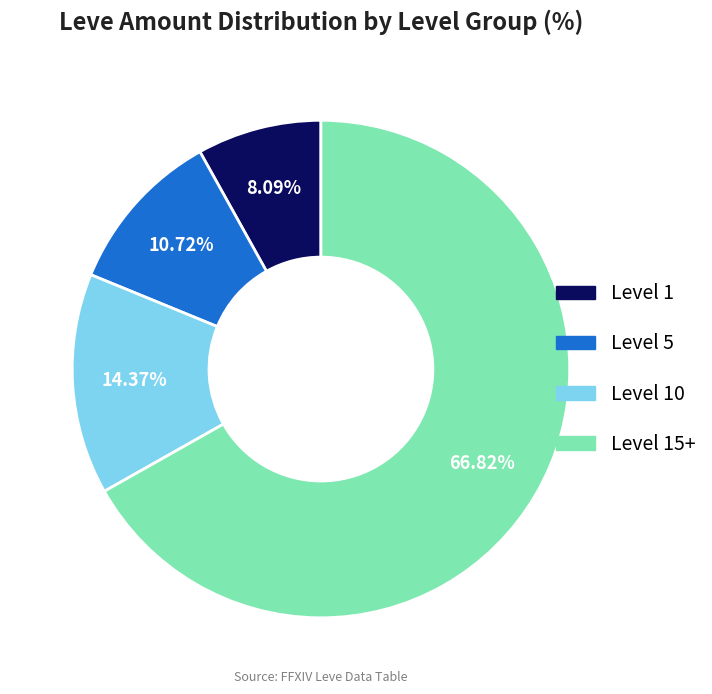

Count the number of slices in the pie.

4